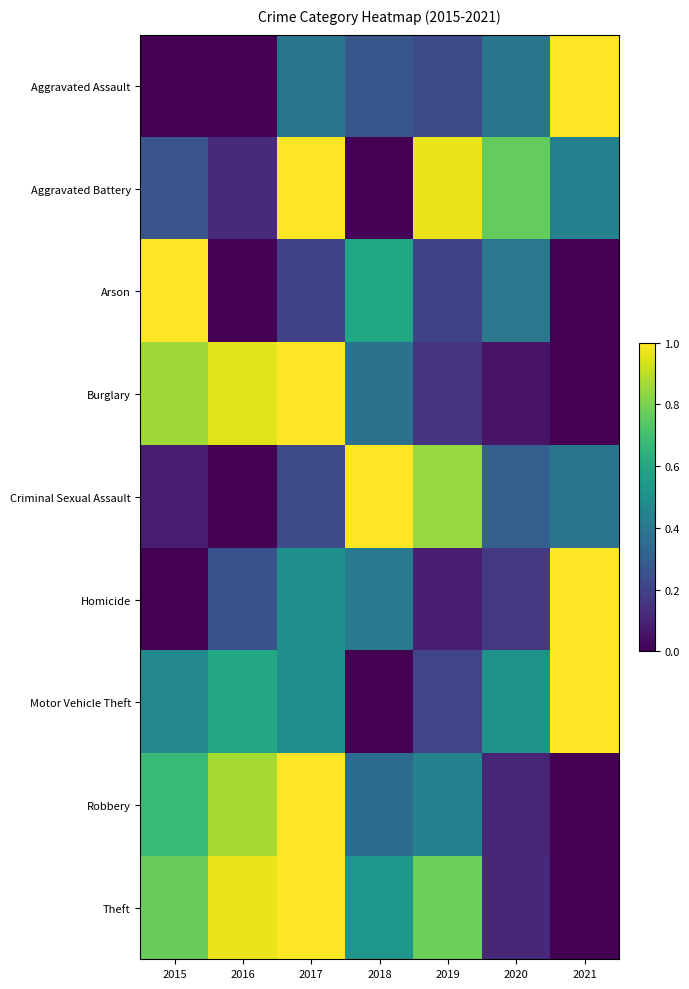

Reading right to left, what are all the values shown in this chart?

Aggravated Assault: 2021=1.0	2020=0.4	2019=0.2	2018=0.3	2017=0.4	2016=0.0	2015=0.0
Aggravated Battery: 2021=0.4	2020=0.8	2019=1.0	2018=0.0	2017=1.0	2016=0.1	2015=0.3
Arson: 2021=0.0	2020=0.4	2019=0.2	2018=0.6	2017=0.2	2016=0.0	2015=1.0
Burglary: 2021=0.0	2020=0.1	2019=0.2	2018=0.4	2017=1.0	2016=1.0	2015=0.9
Criminal Sexual Assault: 2021=0.4	2020=0.3	2019=0.8	2018=1.0	2017=0.2	2016=0.0	2015=0.1
Homicide: 2021=1.0	2020=0.2	2019=0.1	2018=0.4	2017=0.5	2016=0.2	2015=0.0
Motor Vehicle Theft: 2021=1.0	2020=0.5	2019=0.2	2018=0.0	2017=0.5	2016=0.6	2015=0.5
Robbery: 2021=0.0	2020=0.1	2019=0.4	2018=0.4	2017=1.0	2016=0.9	2015=0.7
Theft: 2021=0.0	2020=0.1	2019=0.8	2018=0.5	2017=1.0	2016=1.0	2015=0.8